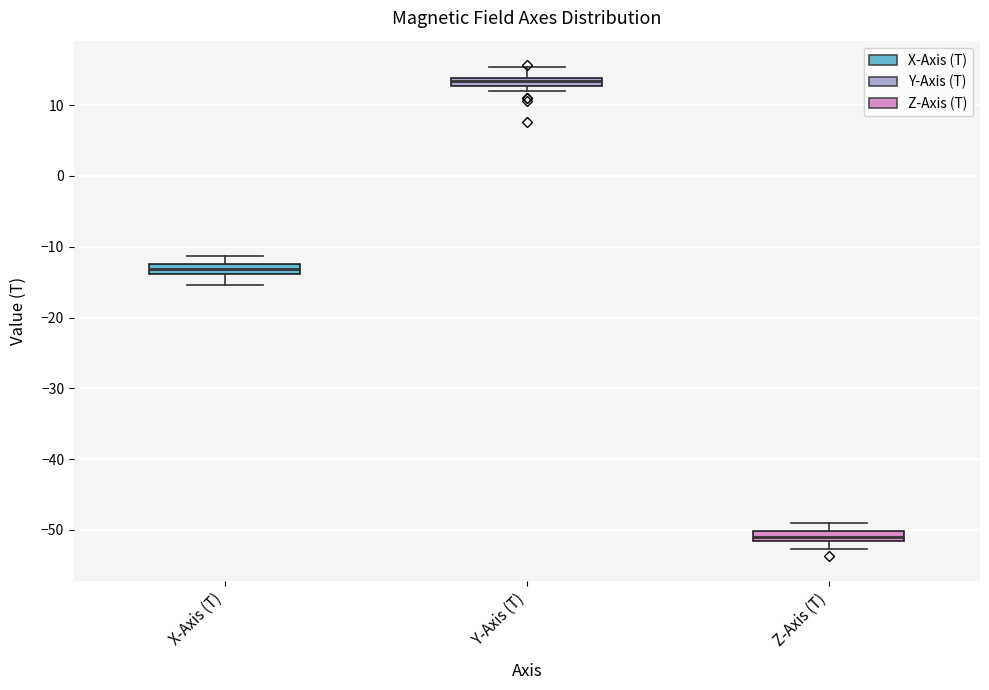

Which box has the highest median line?

Y-Axis (T)